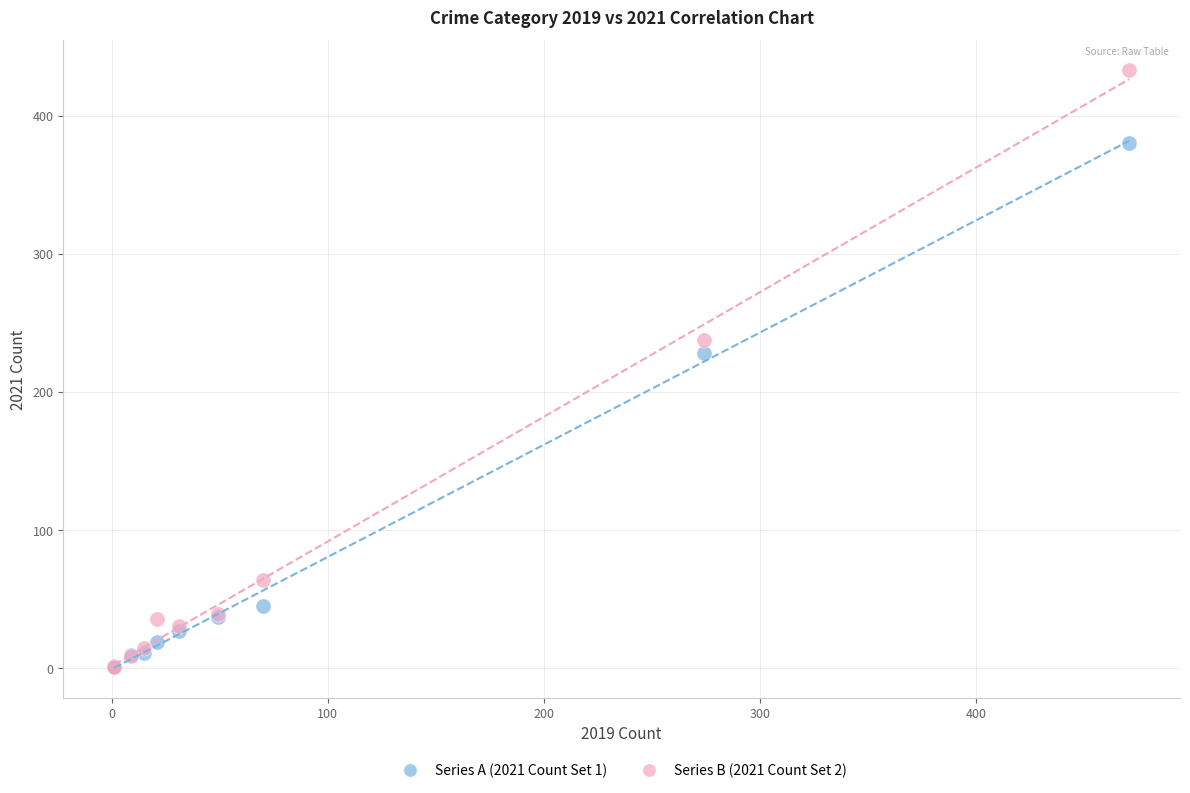

Across all series, what Y value is closest to 217?

228